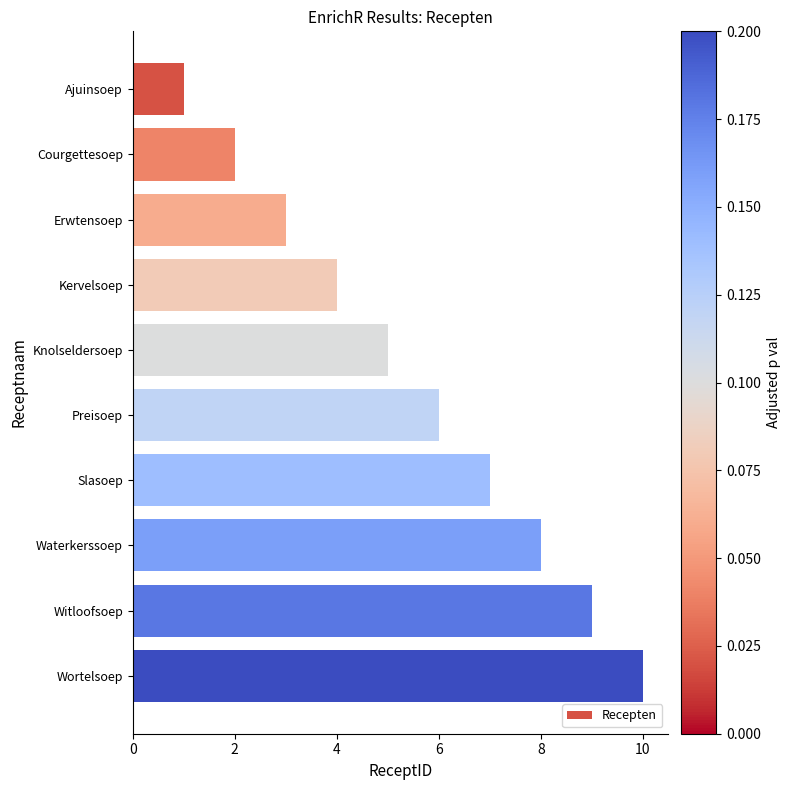

What is the sum of all values?

55